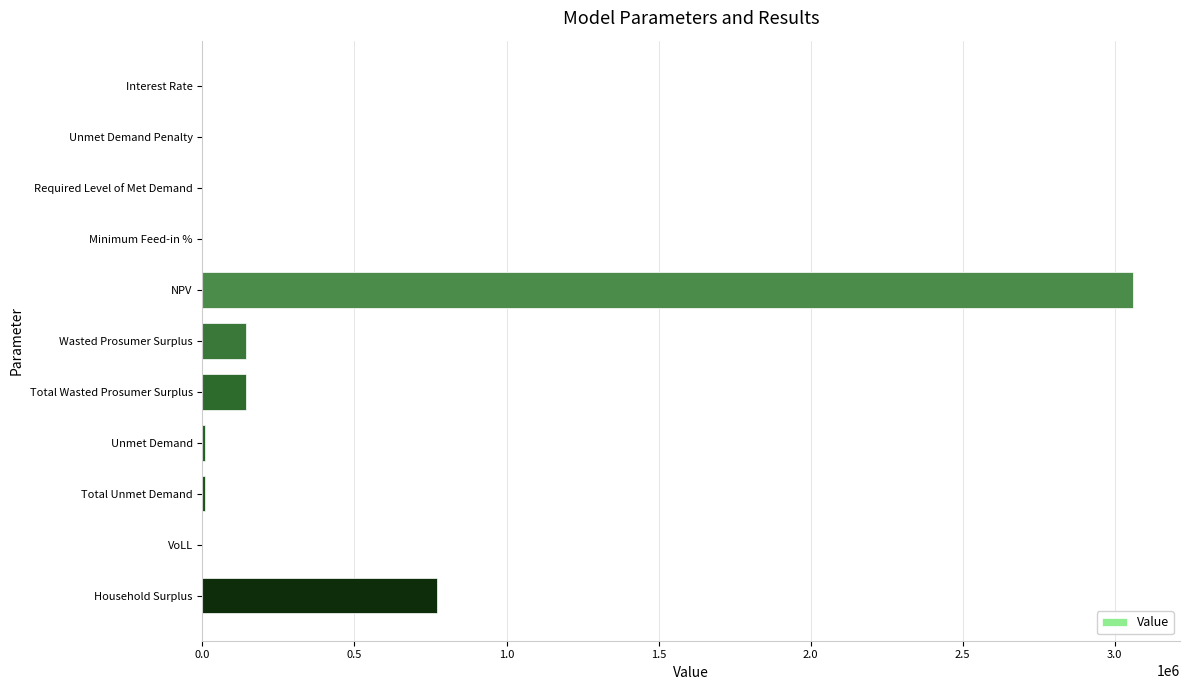

Is it true that the value at NPV is 4406458.9?

False